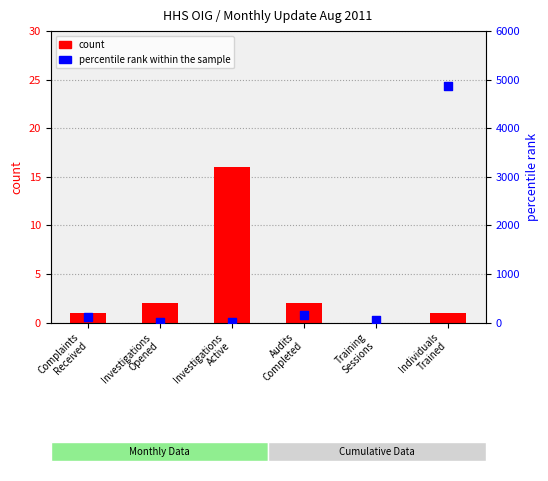

Is the value of count at Complaints
Received greater than the value of percentile rank within the sample at Individuals
Trained?

No